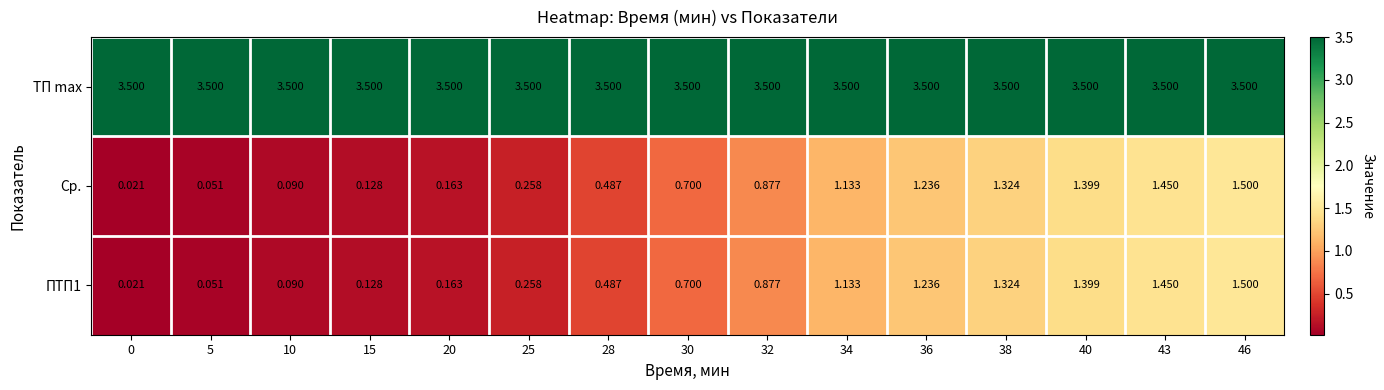

Is the value of ПТП1 at 34 greater than the value of Ср. at 46?

No